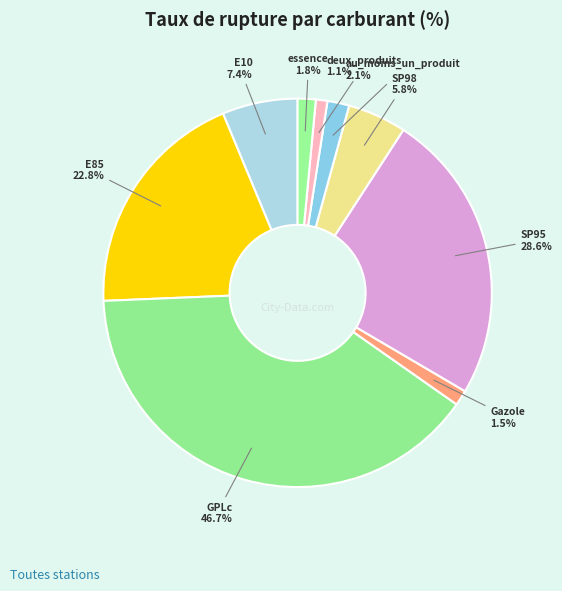

How many segments does this pie chart have?

9